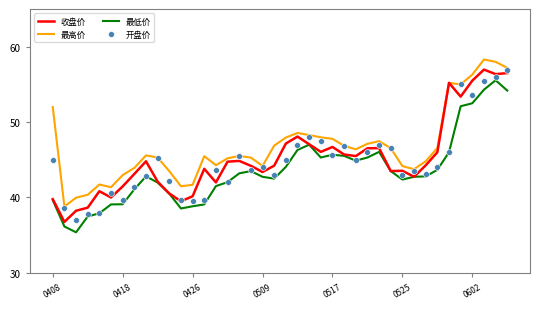

Which series contains the highest Y value?

最高价